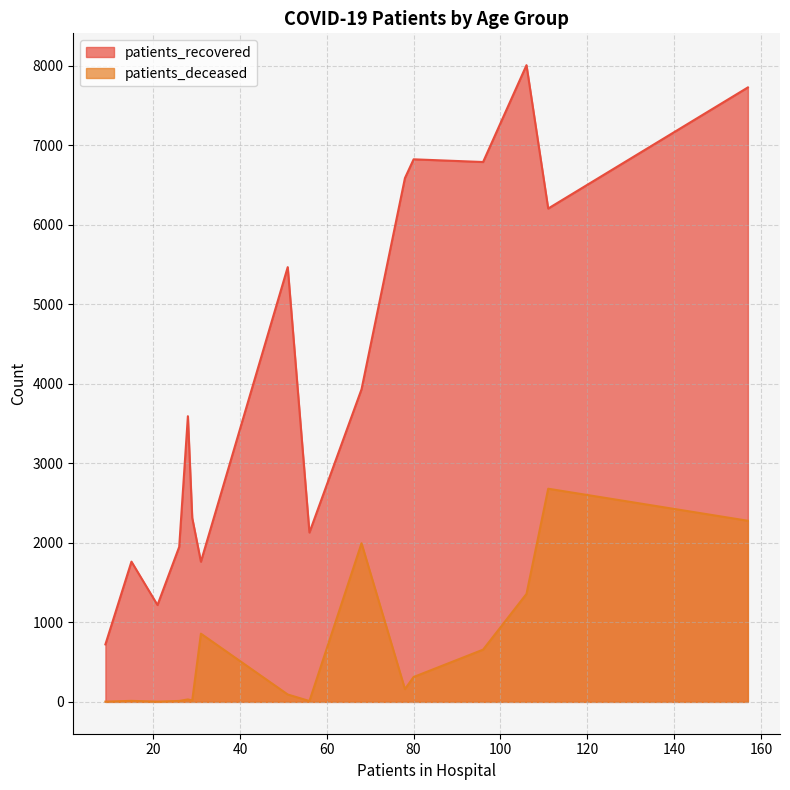

Which series has the largest range (max minus min)?

patients_recovered